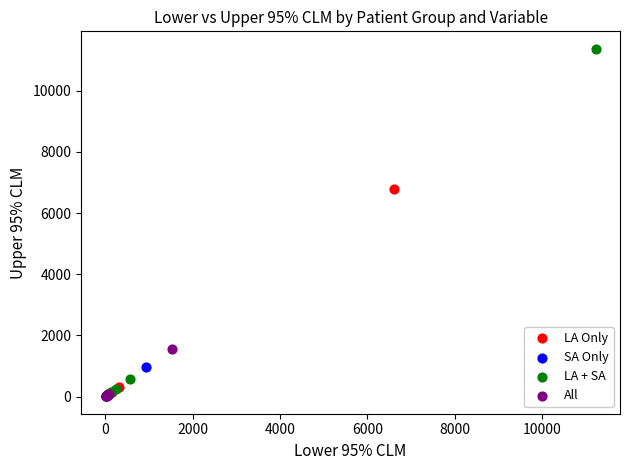

Which series has the largest Y range (max minus min)?

LA + SA